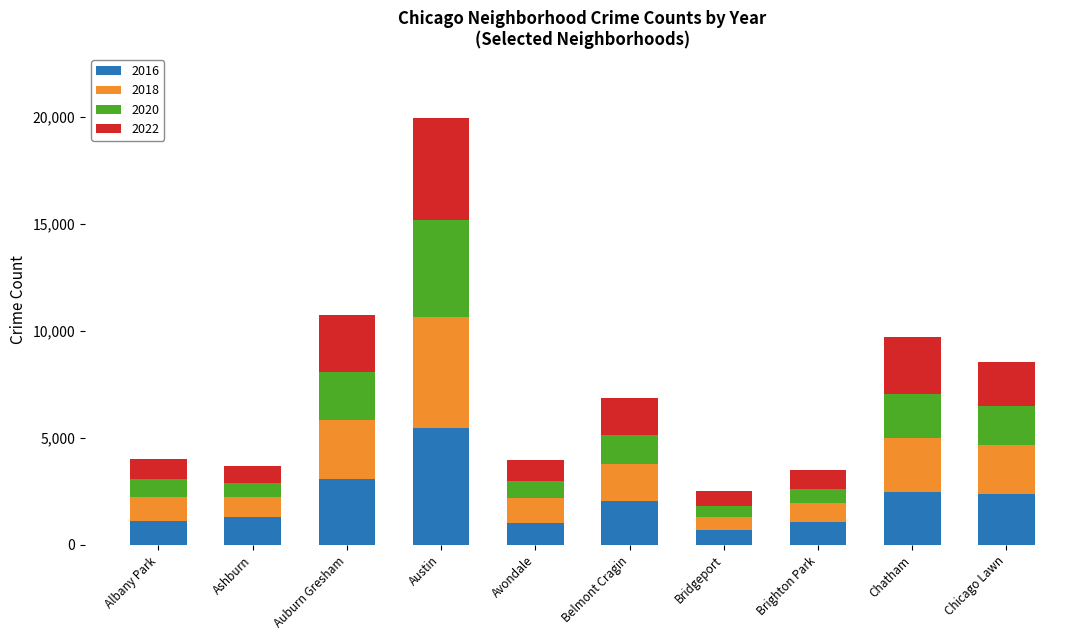

True or false: 2016 has a value of 1046 at Avondale.

True